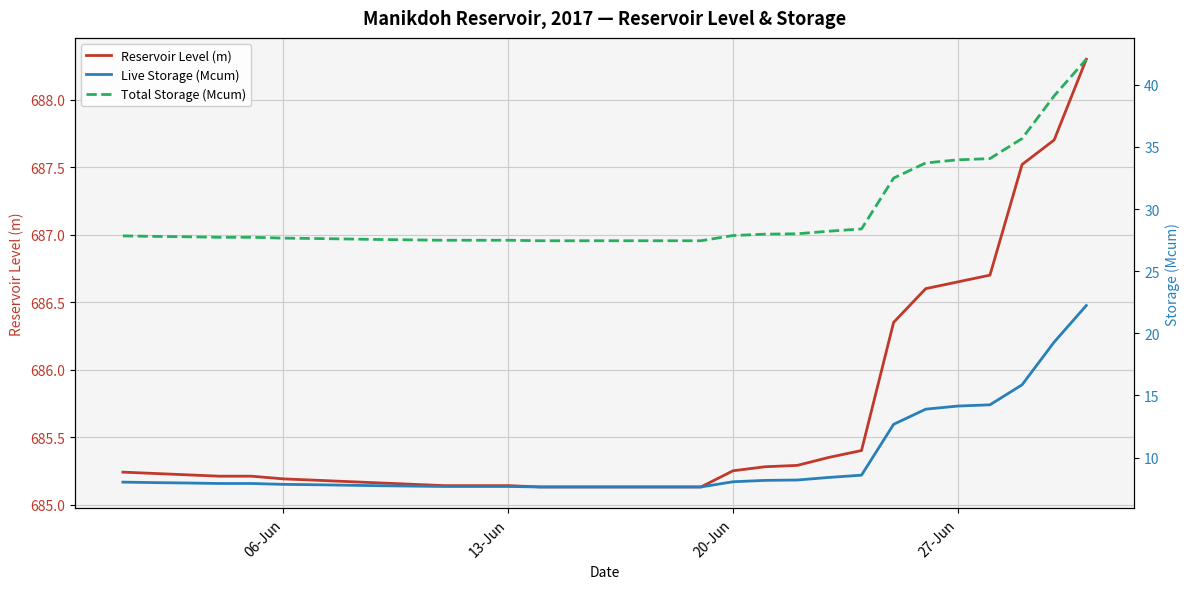

Is it true that Reservoir Level (m) equals 415.3 at 06-Jun?

False